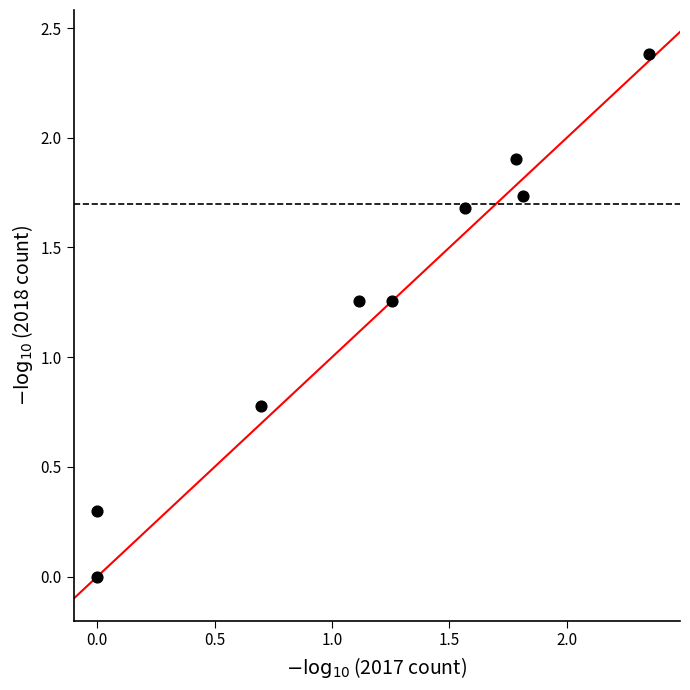

What Y value in the scatter plot is closest to 1?

0.8